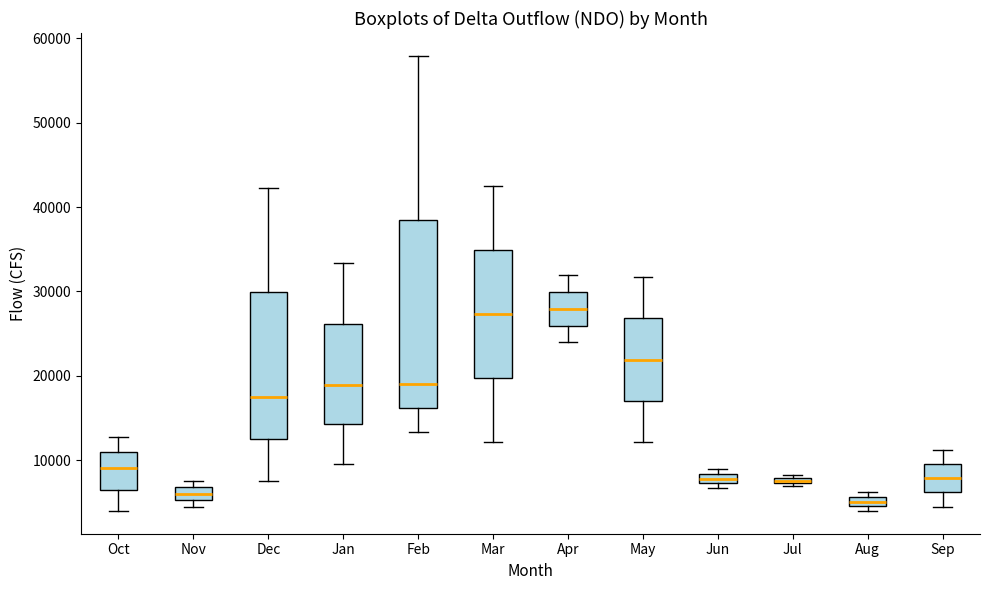

Which box is the tallest, from its lower edge to its upper edge?

Feb